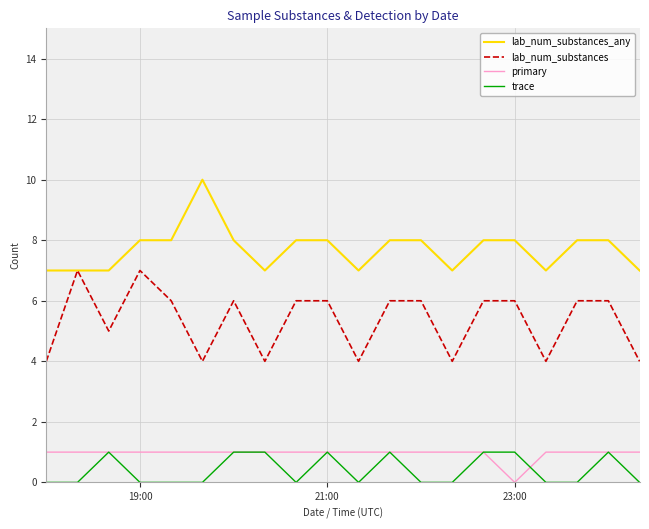

True or false: trace and lab_num_substances cross at least once.

False